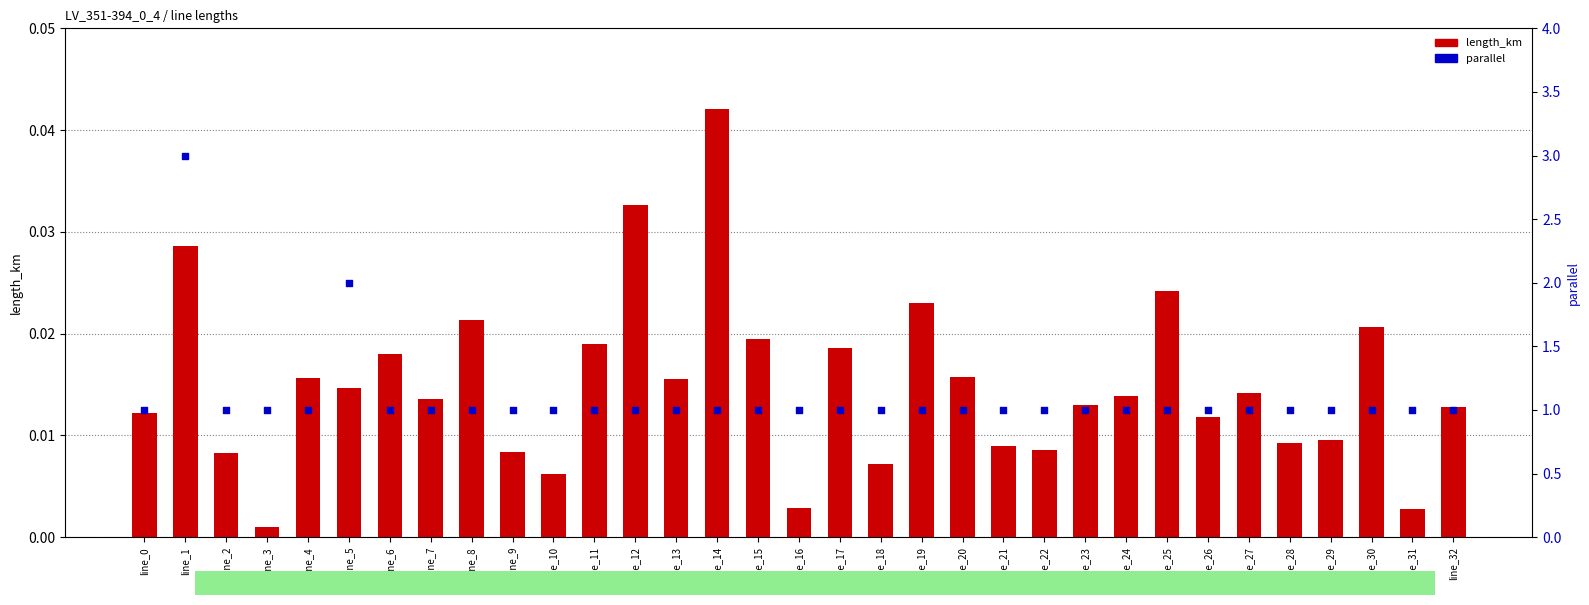

Which series contains the lowest Y value?

length_km